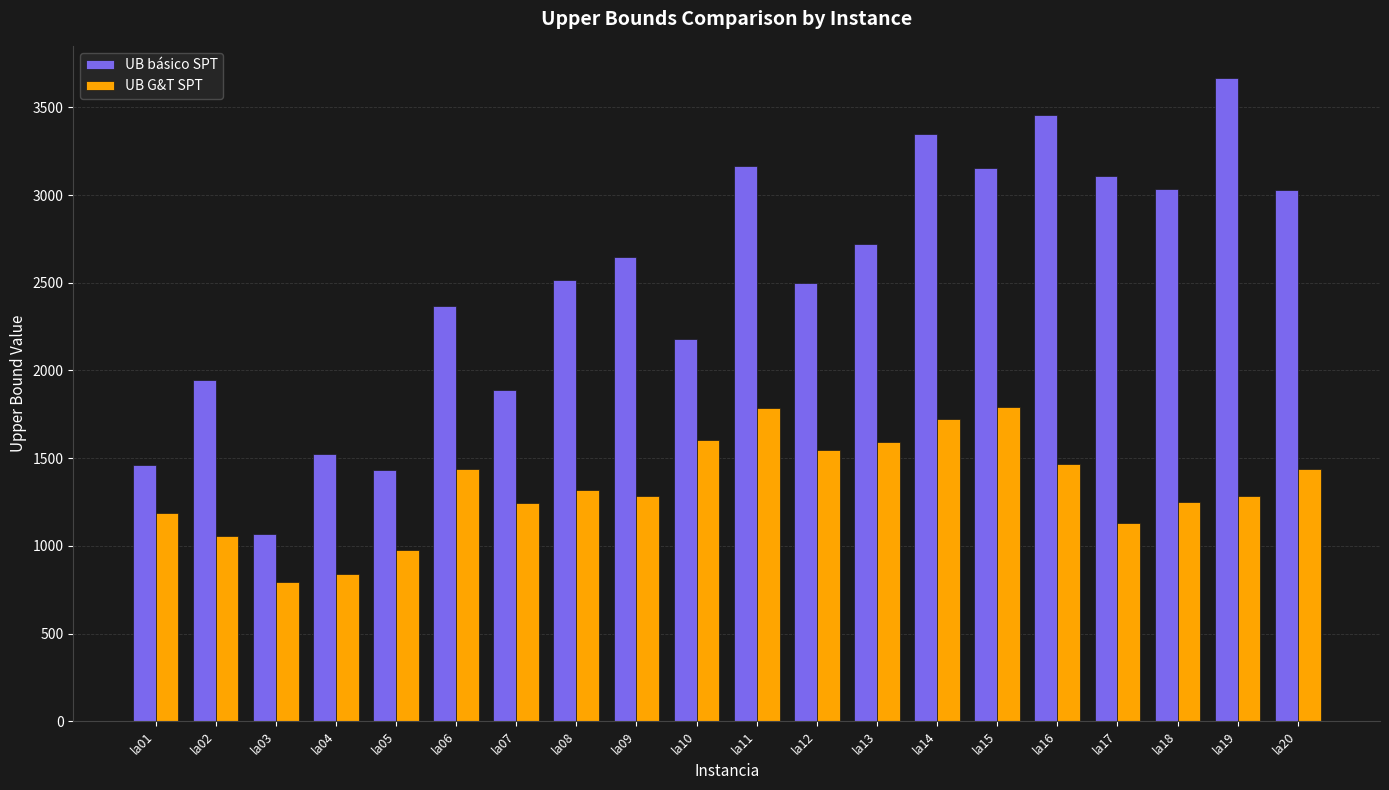

What is the sum of the UB básico SPT values at la15 and la12?

5657